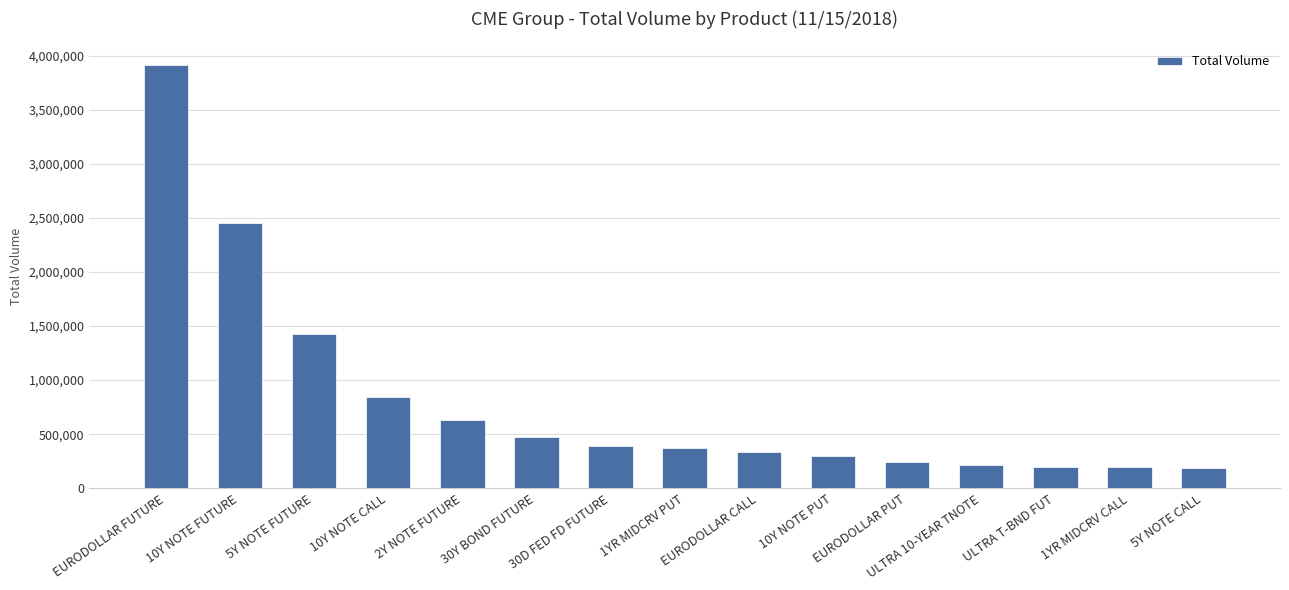

True or false: the data shows 1287835 at 10Y NOTE FUTURE.

False